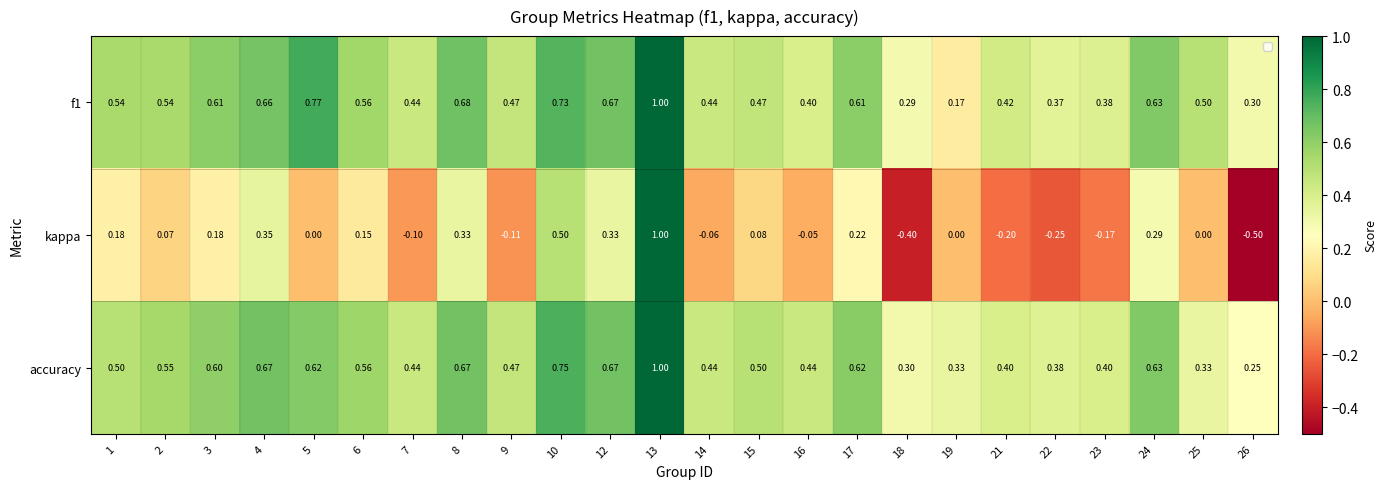

Is the value of kappa at 4 greater than the value of f1 at 10?

No